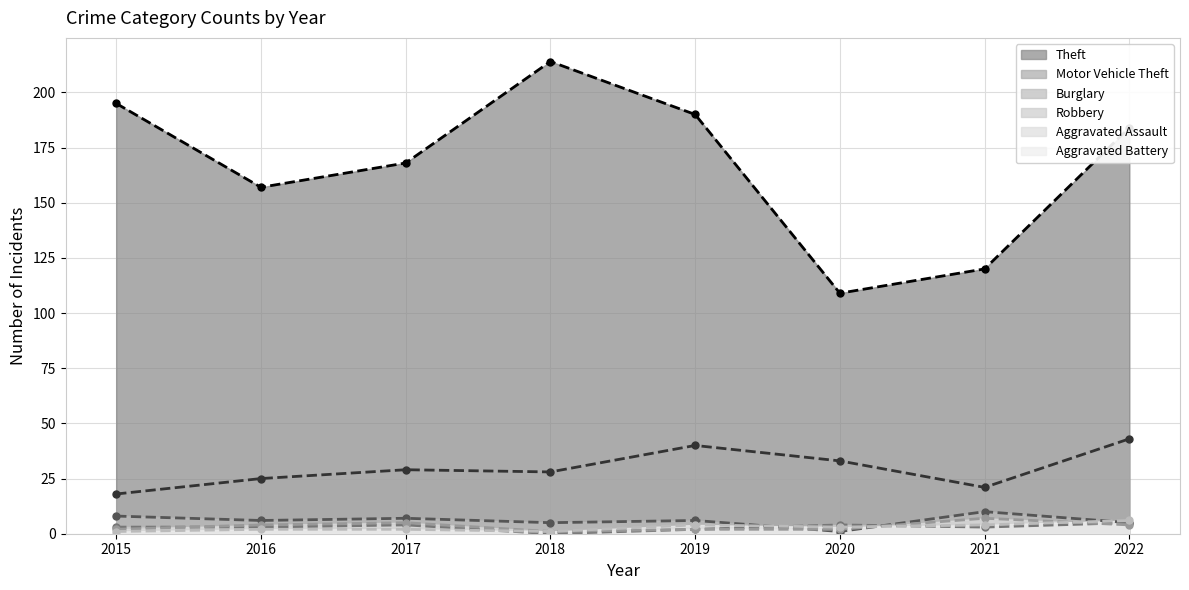

Reading right to left, what are all the values shown in this chart?

Theft: 2022=184	2021=120	2020=109	2019=190	2018=214	2017=168	2016=157	2015=195
Motor Vehicle Theft: 2022=43	2021=21	2020=33	2019=40	2018=28	2017=29	2016=25	2015=18
Burglary: 2022=5	2021=10	2020=1	2019=6	2018=5	2017=7	2016=6	2015=8
Robbery: 2022=5	2021=3	2020=4	2019=2	2018=0	2017=4	2016=3	2015=3
Aggravated Assault: 2022=4	2021=7	2020=2	2019=2	2018=1	2017=5	2016=4	2015=2
Aggravated Battery: 2022=6	2021=4	2020=3	2019=4	2018=1	2017=2	2016=2	2015=1